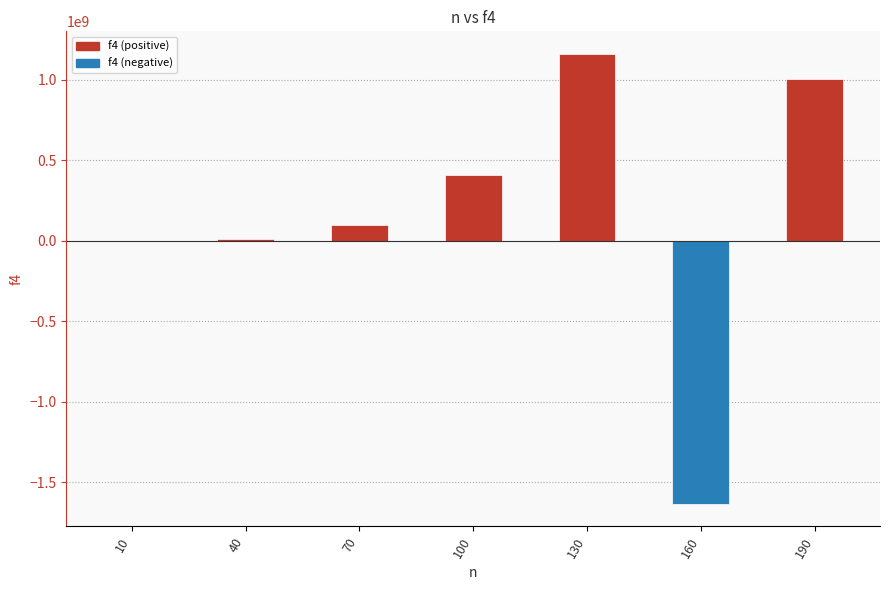

Count the number of data series in this chart.

1